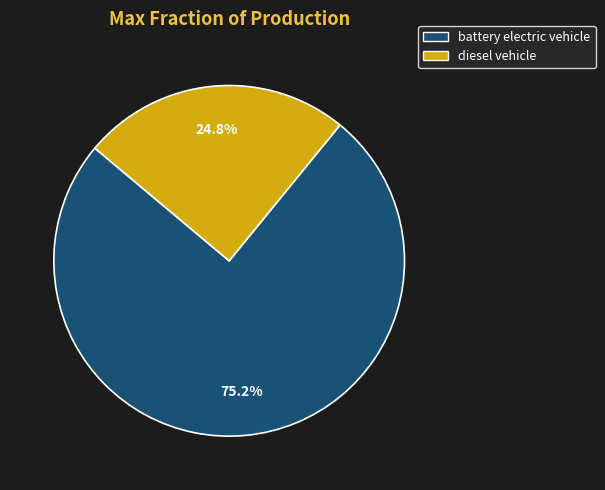

To the nearest percent, what is the difference between the largest and smallest slice percentages?

50%